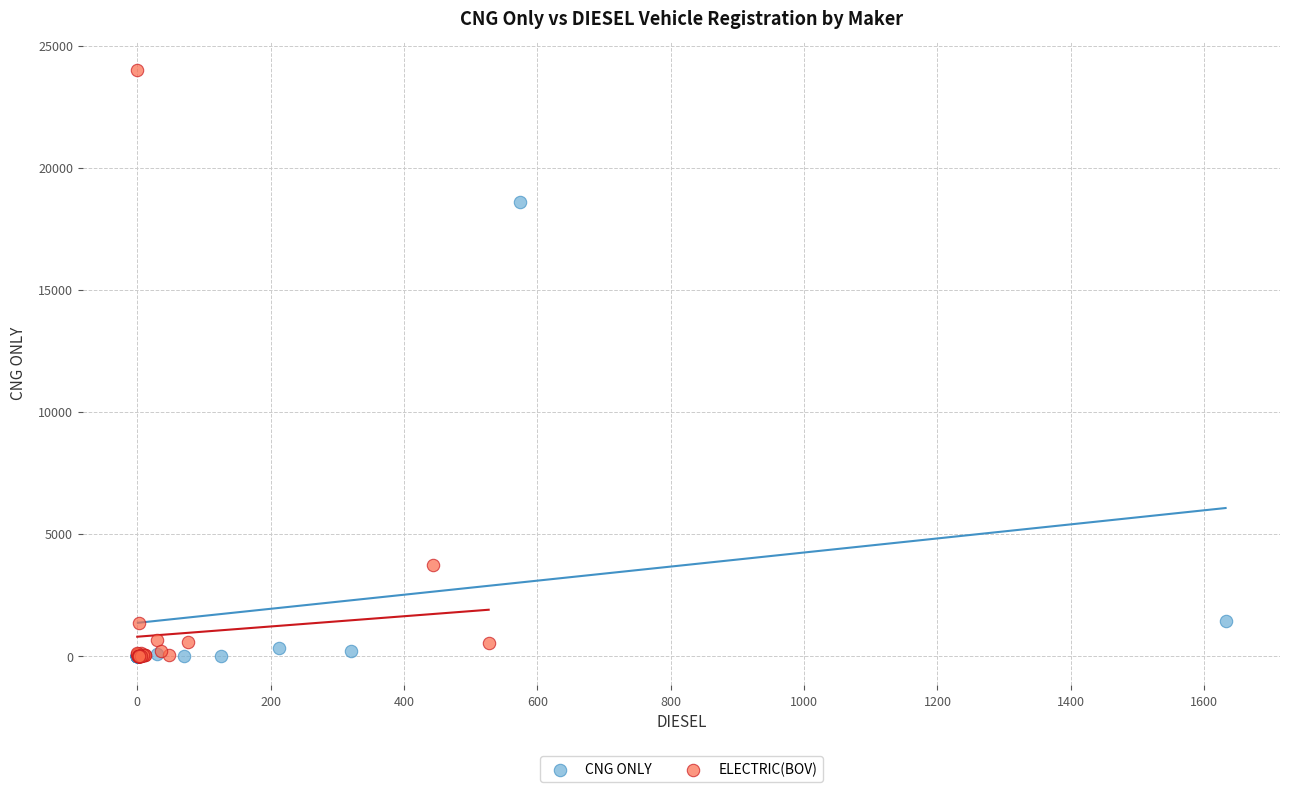

Which series has the largest Y range (max minus min)?

ELECTRIC(BOV)